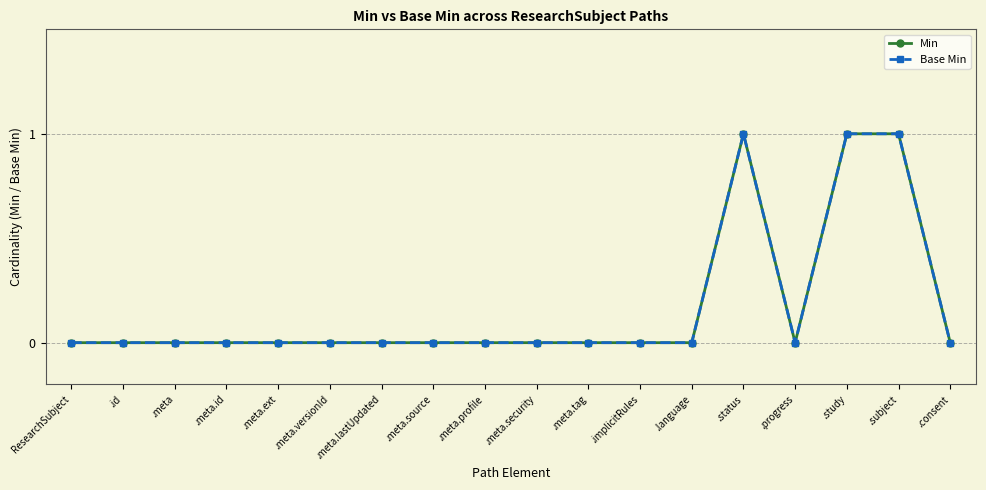

Does the chart have visible grid lines?

Yes